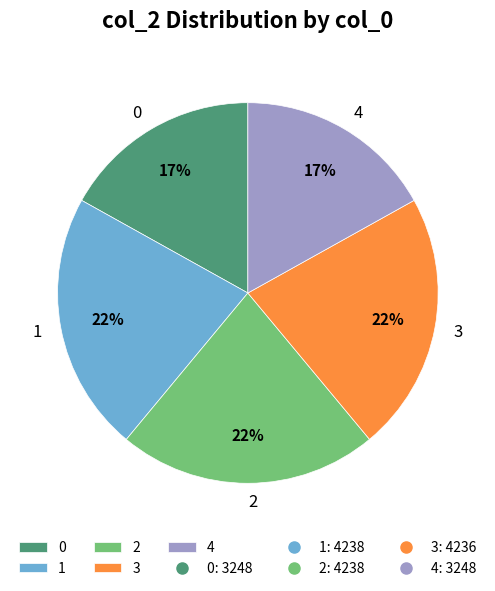

Is the sum of 2 and 4 greater than half?

No